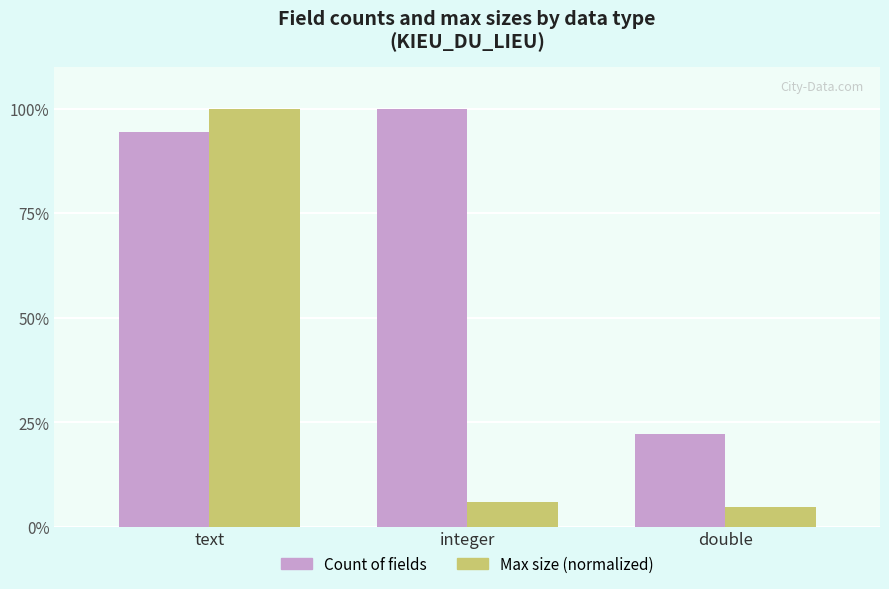

What is the greatest value displayed?

100.0